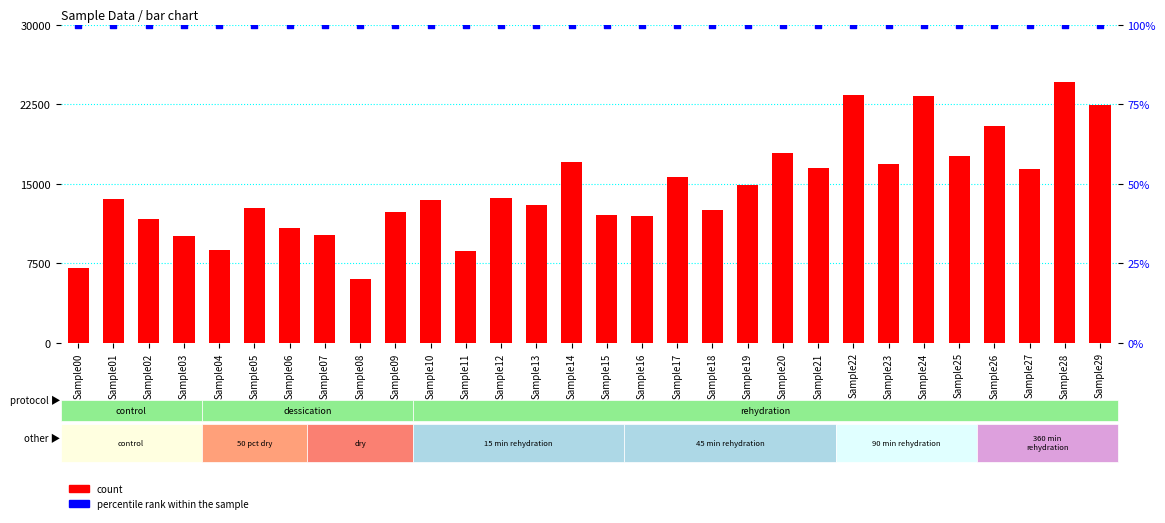

What is the total value across all series at Sample15?

12126.6